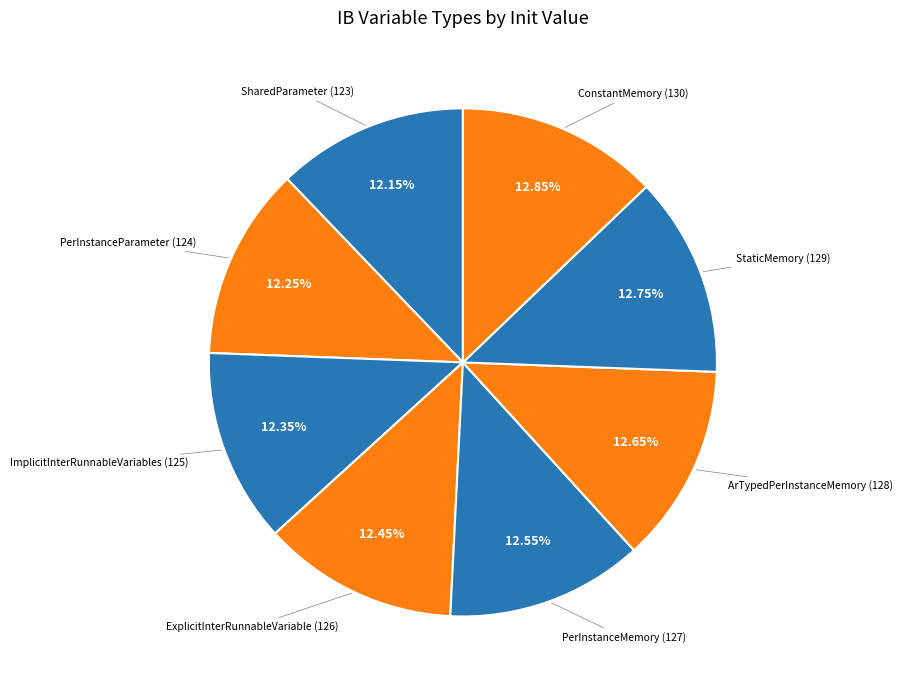

Rank the categories by value from highest to lowest.

ConstantMemory (130), StaticMemory (129), ArTypedPerInstanceMemory (128), PerInstanceMemory (127), ExplicitInterRunnableVariable (126), ImplicitInterRunnableVariables (125), PerInstanceParameter (124), SharedParameter (123)